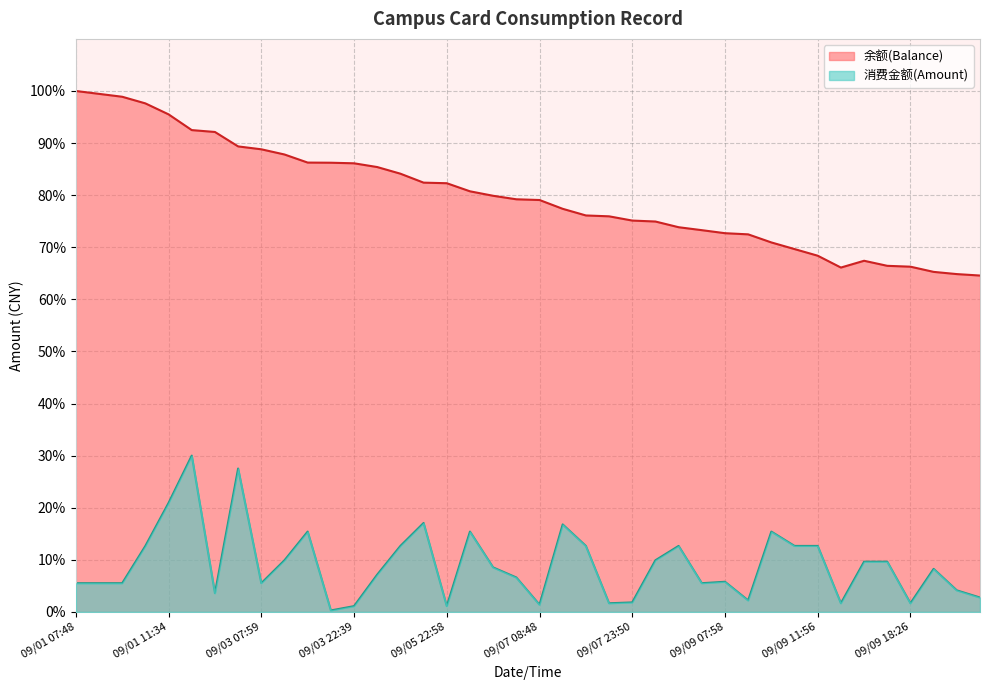

At which category does 消费金额(Amount) reach its first local valley?

09/02 07:52